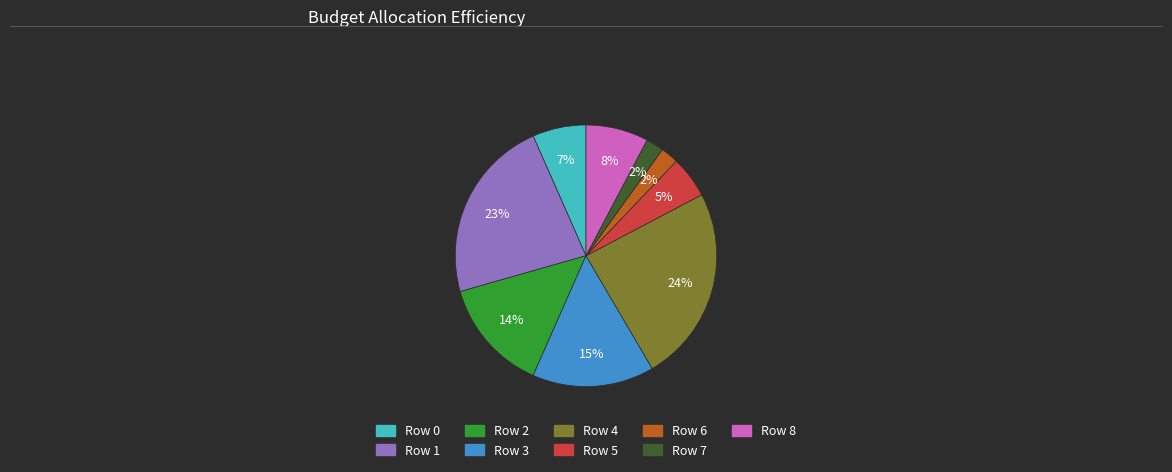

Do Row 5 and Row 2 together represent more than half of the pie?

No